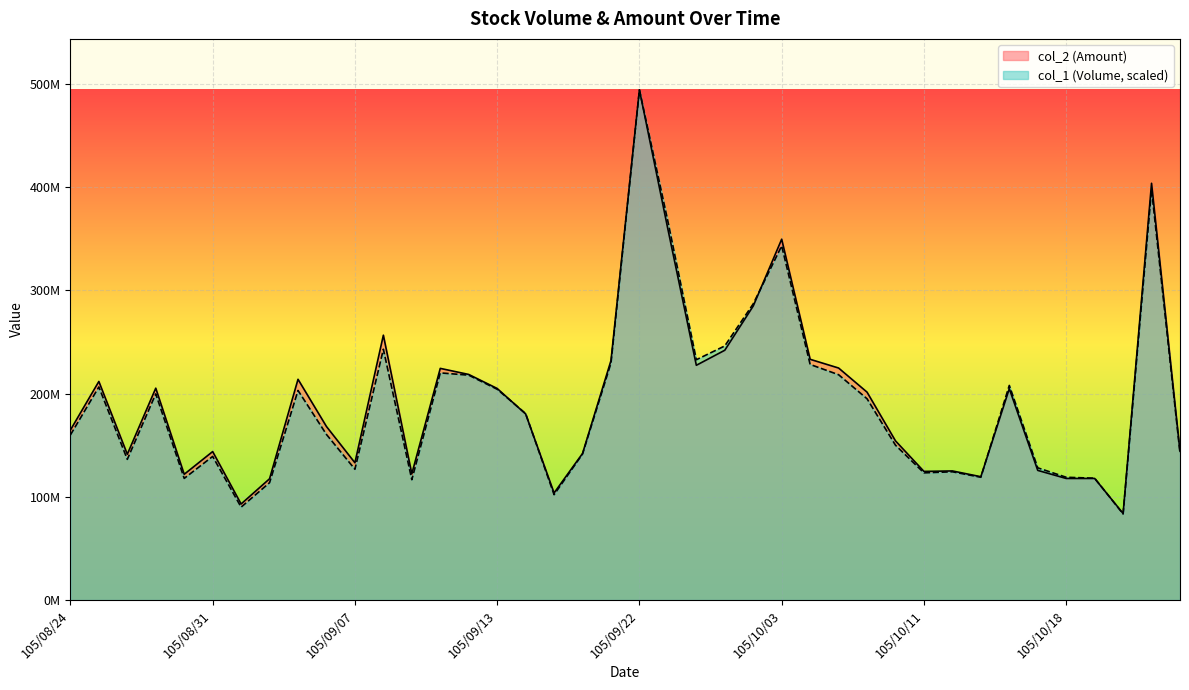

Reading left to right, extract all data points from this chart.

col_2: 164664325.0	211760262.0	141227755.0	205242549.0	121801882.0	143818798.0	93019383.0	117469108.0	213849633.0	168078859.0	132976284.0	256596099.0	122243297.0	224428627.0	218545488.0	204950400.0	180263891.0	103720245.0	141968217.0	232015419.0	494283683.0	359379736.0	227427012.0	242004178.0	284862954.0	349607700.0	233225738.0	224783848.0	201404430.0	154192395.0	124591088.0	125051446.0	119447598.0	204775834.0	125581947.0	117758181.0	117765662.0	83819258.0	403793153.0	144083359.0
col_1: 159919984.8	206436499.1	136274485.1	199731111.1	117814475.0	139106832.1	89951893.1	113659148.8	203025101.9	160380312.2	126679027.3	242962681.1	116554456.1	220066571.9	217855118.0	204214990.6	180640797.5	102055289.8	141417571.7	229574423.0	494283683.0	366896071.9	232802428.6	246184637.1	286968539.9	343146525.2	228241697.2	218294272.0	194993401.8	149977740.9	123193690.9	124236317.4	118933309.4	207923292.9	128060961.8	118924235.0	118014278.9	83364415.8	397889194.1	142426113.4